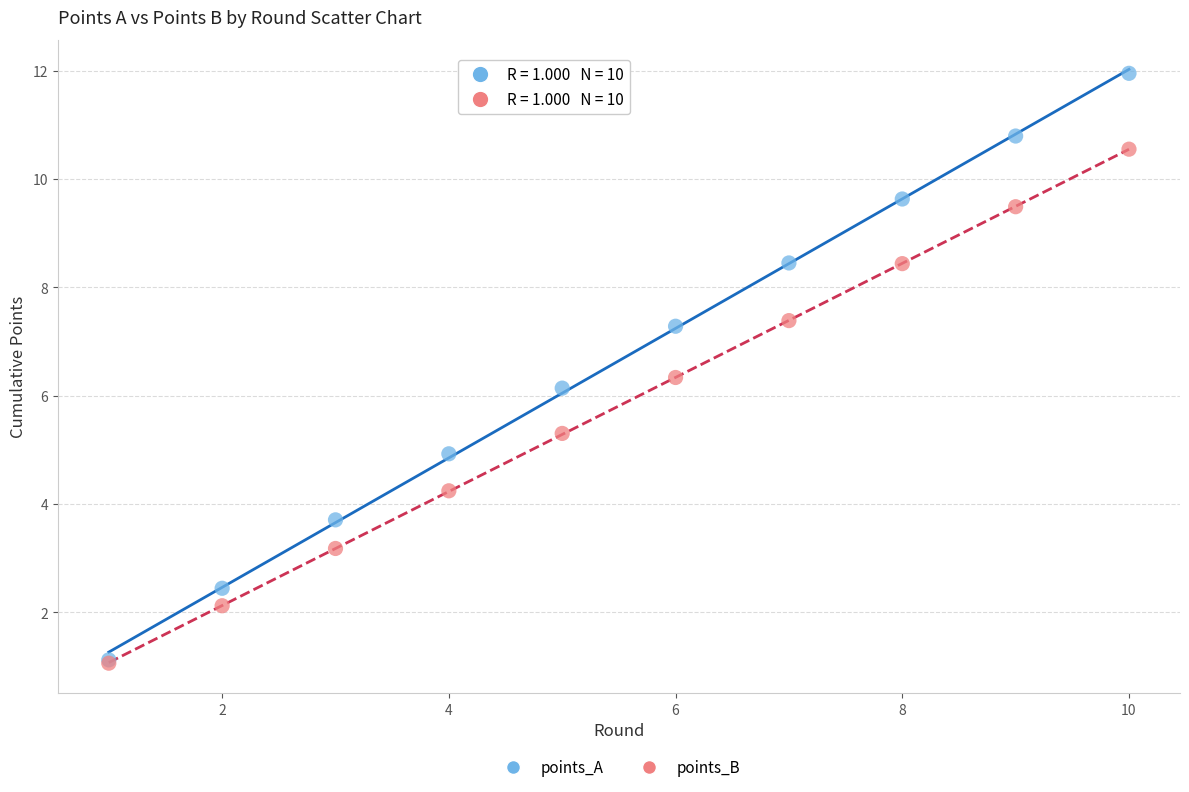

Across all series, what Y value is closest to 6?

6.1